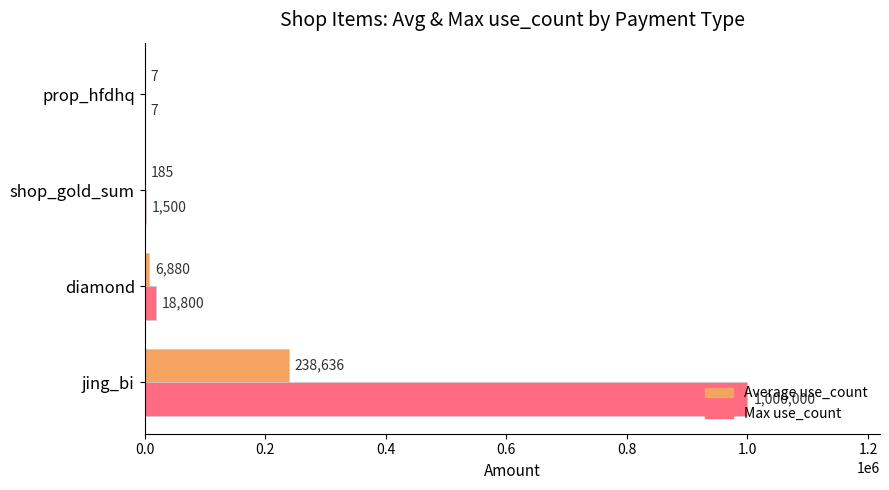

What is the highest value of the Max use_count series?

1000000